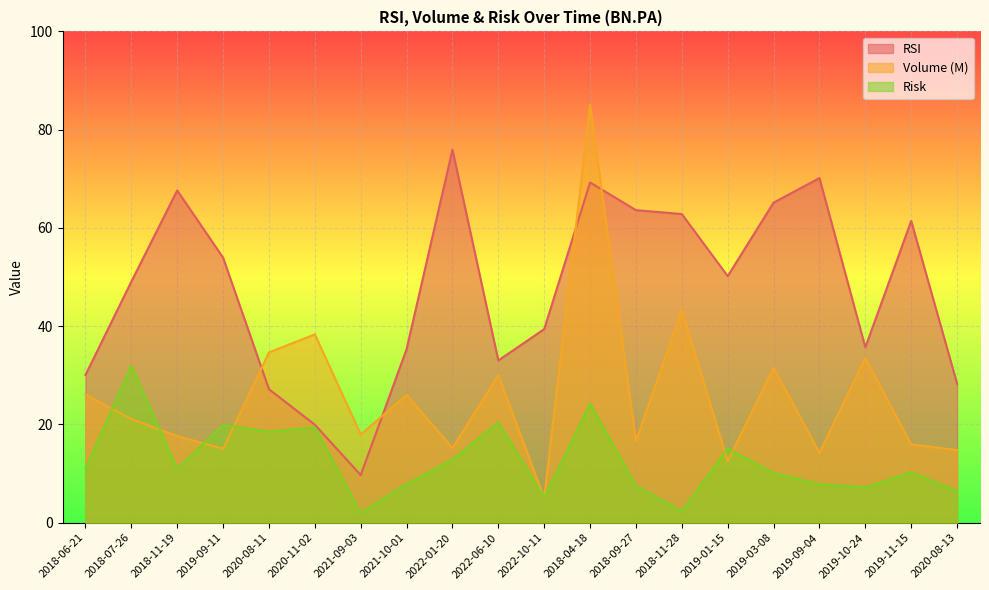

The Risk series shows 11.1 at 2021-10-01. True or false?

False